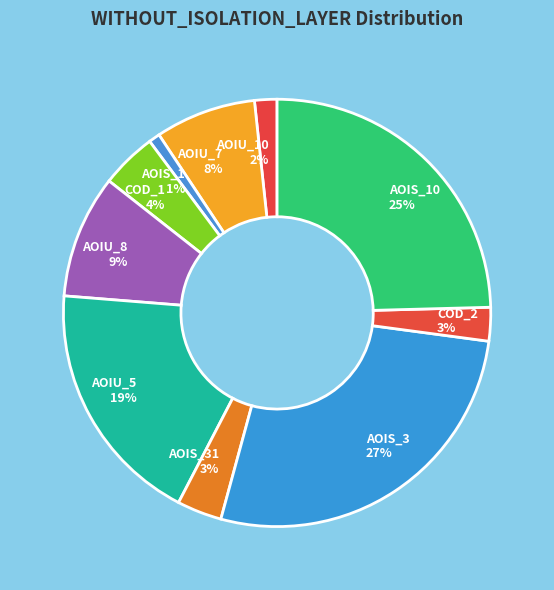

Does any single category account for the majority?

No